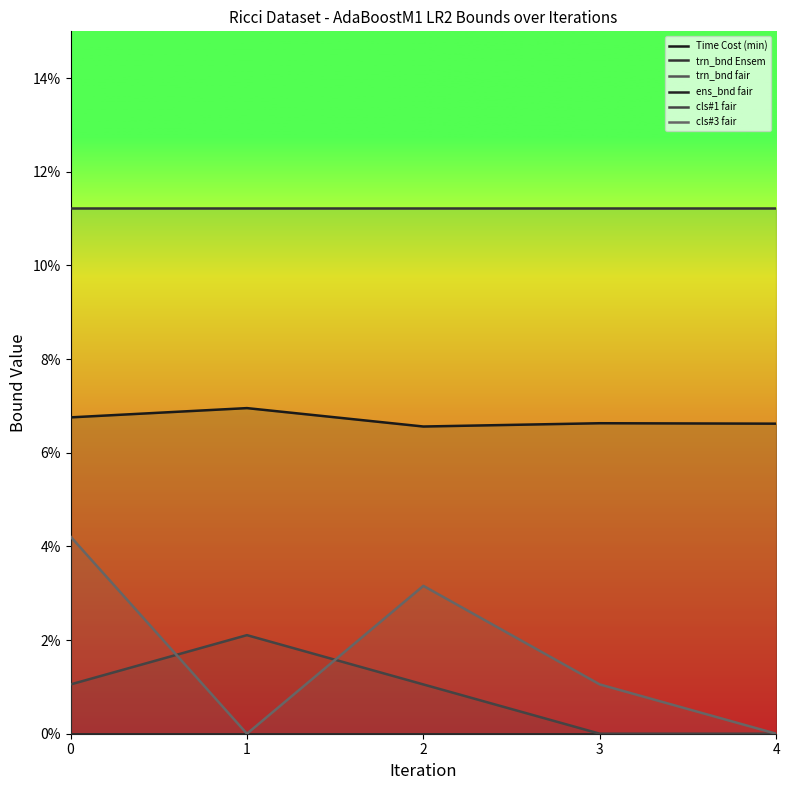

True or false: Time Cost (min) and cls#1 fair cross at least once.

False